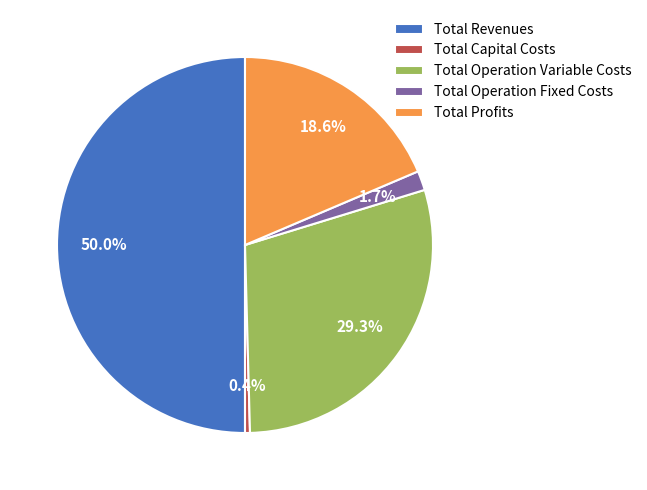

What is the smallest slice in the pie chart?

Total Capital Costs